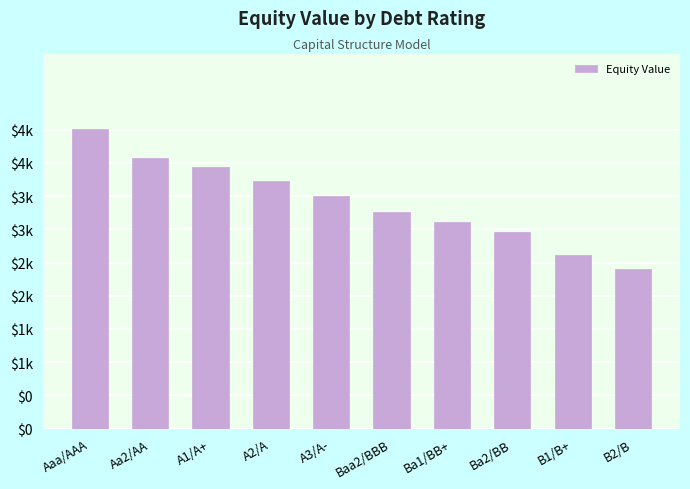

Are the bars horizontal?

No